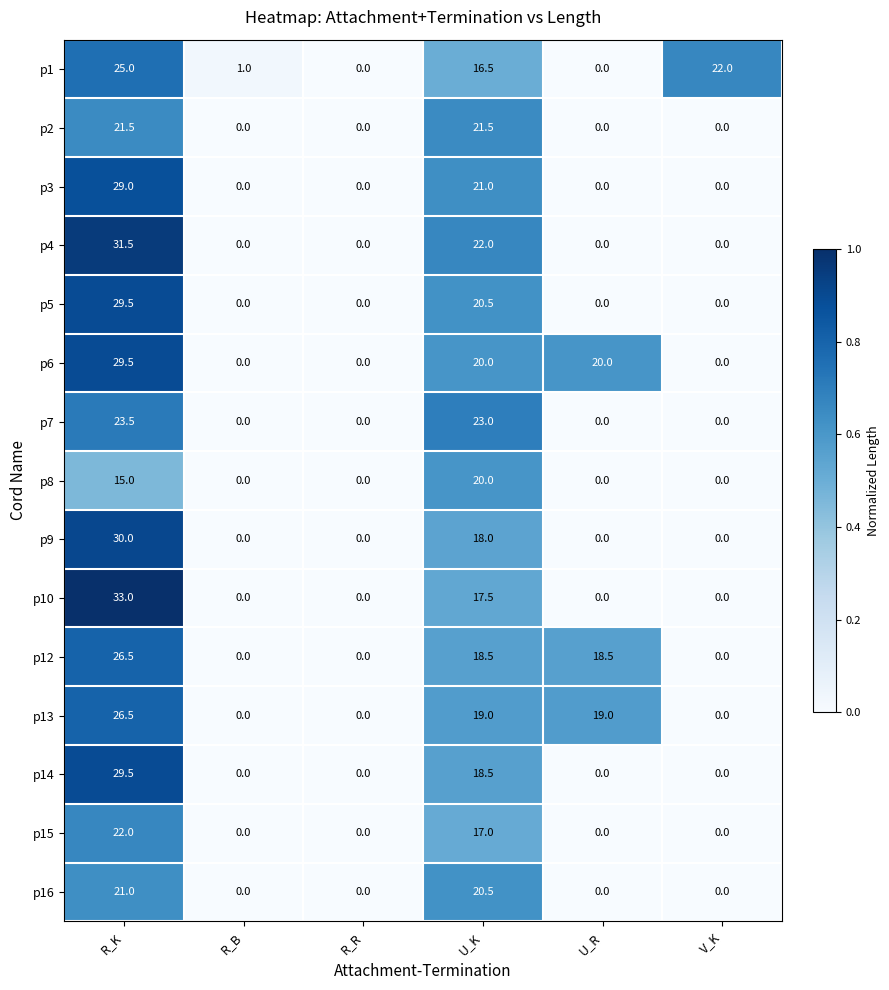

Which label corresponds to the largest value in the chart?

R_K